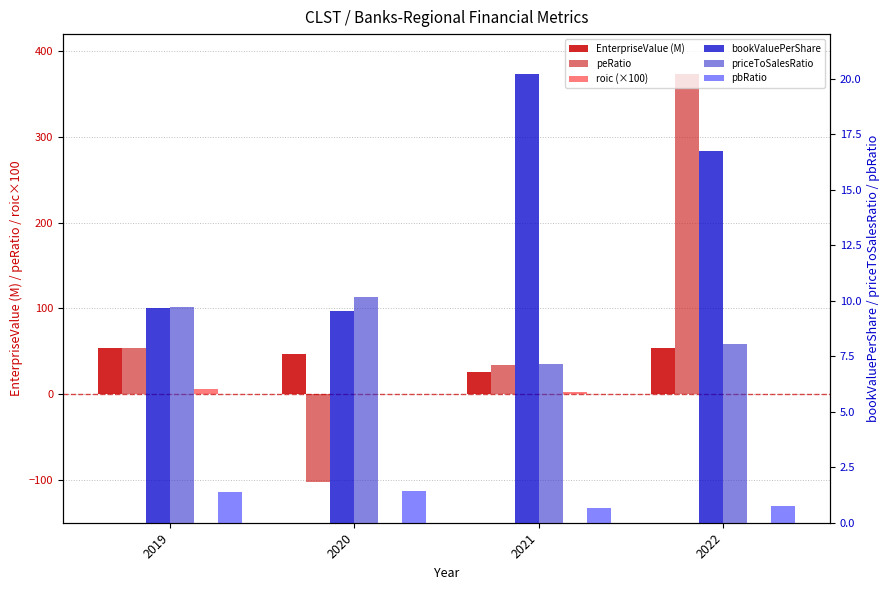

What is the difference between the highest and lowest values at 2021?

33.9